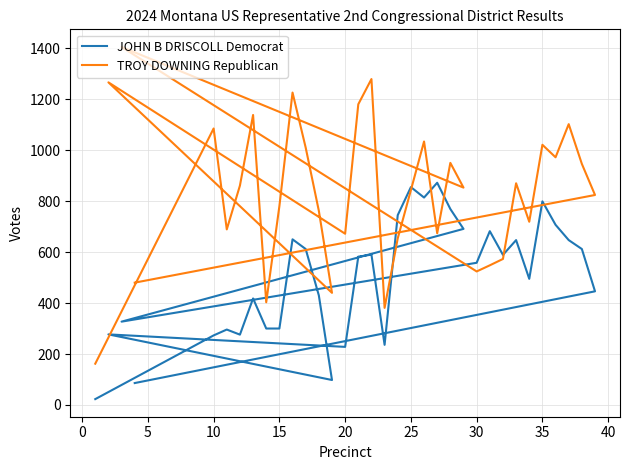

What is the average value of the JOHN B DRISCOLL Democrat series?

498